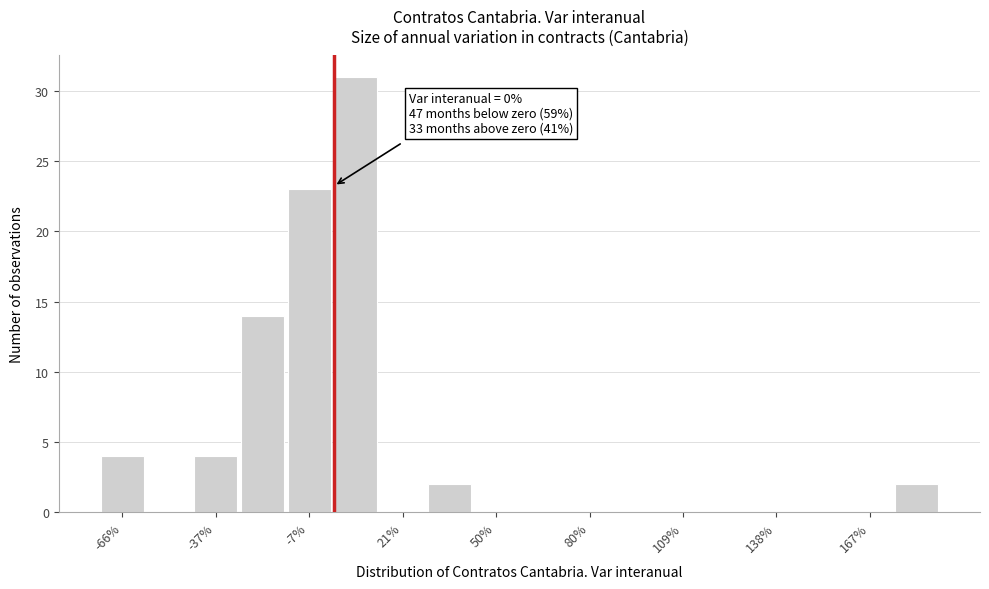

Around what value on the x-axis is the tallest bar? Give the approximate position of its centre, as read against the axis.

5